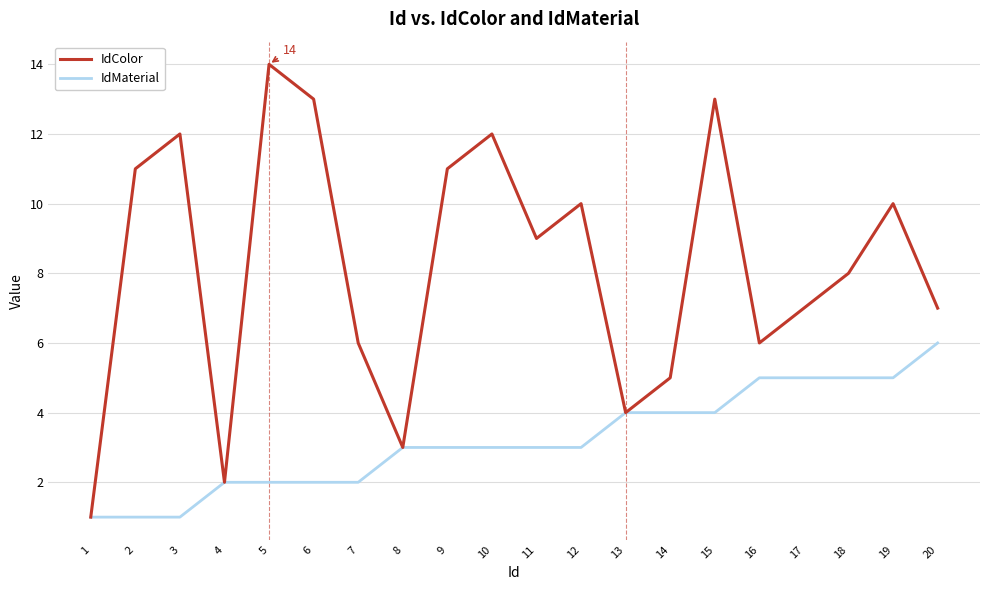

The value of IdMaterial at 17 is 5. True or false?

True